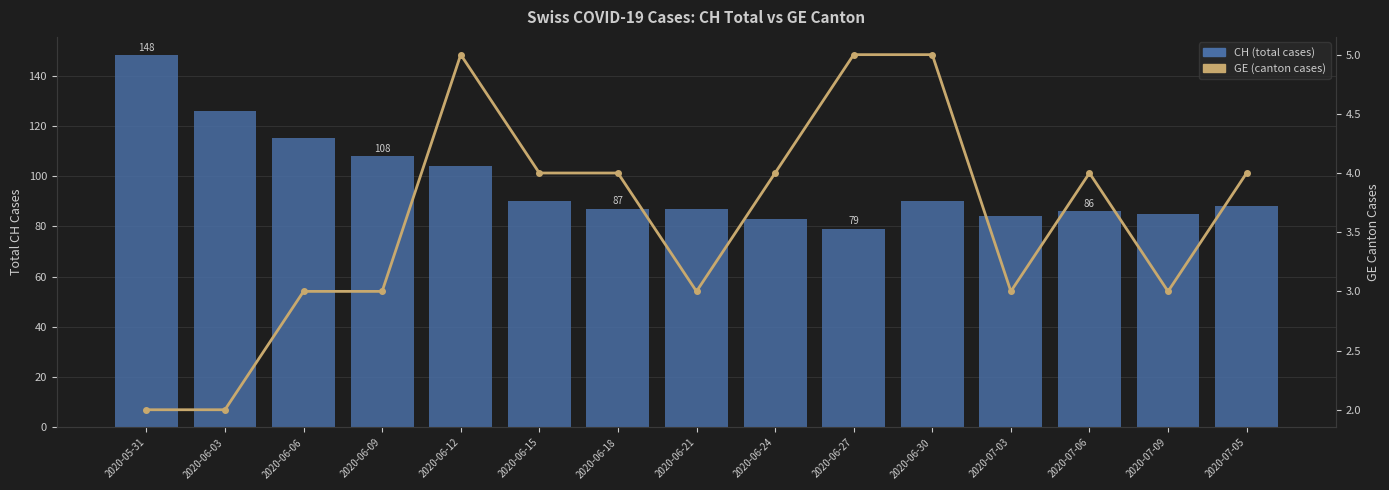

What is the label of the 4th bar from the left?

2020-06-09